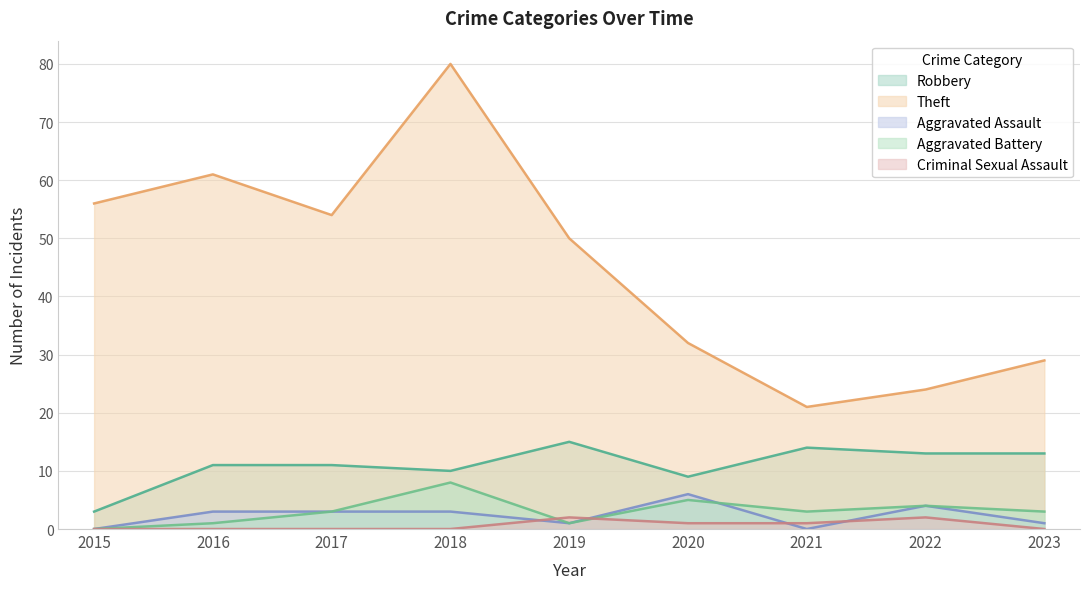

True or false: Aggravated Battery and Theft intersect in this chart.

False